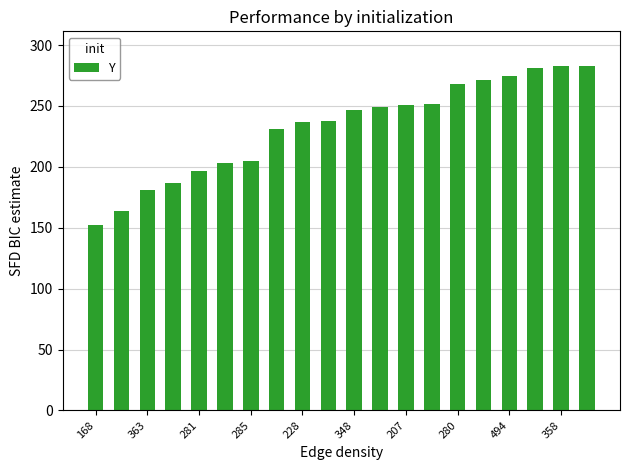

What is the greatest value displayed?

283